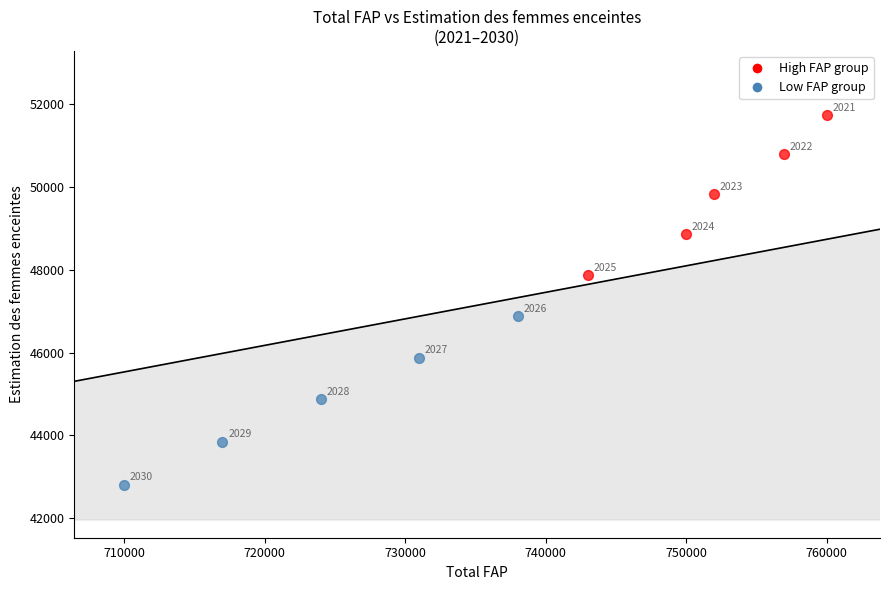

Which series has the widest spread of Y values?

Low FAP group